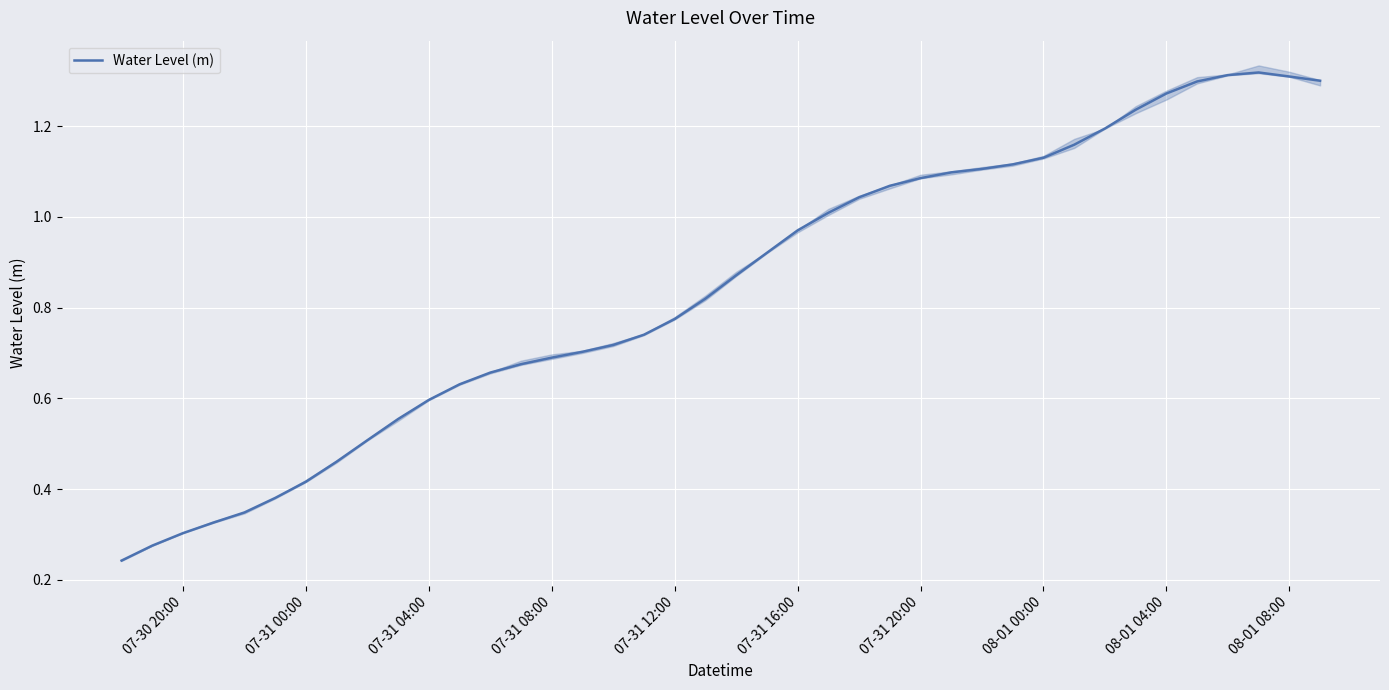

How many data points does each series have?

40